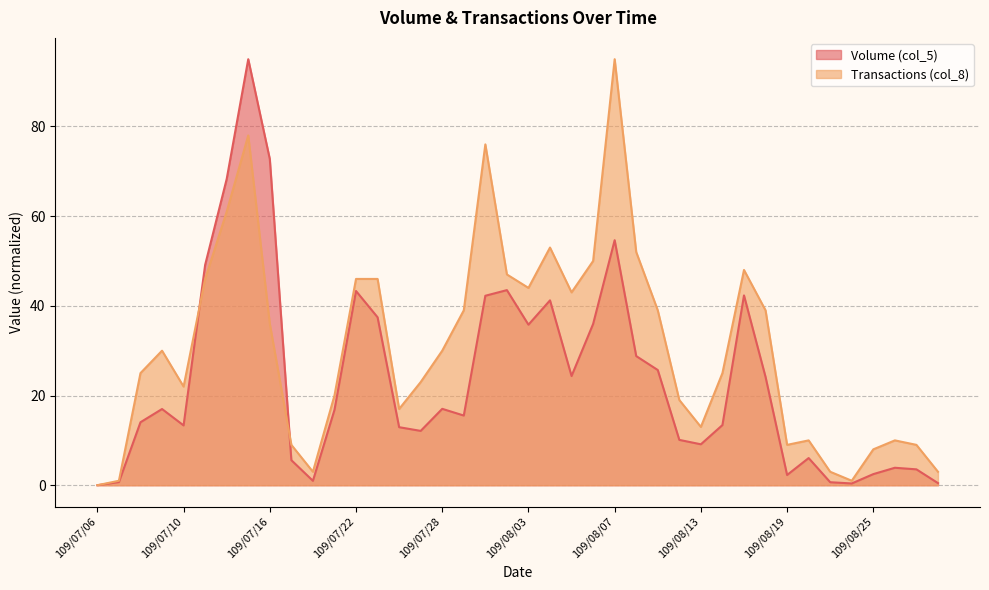

Where is the first local maximum for Volume (col_5)?

109/07/09